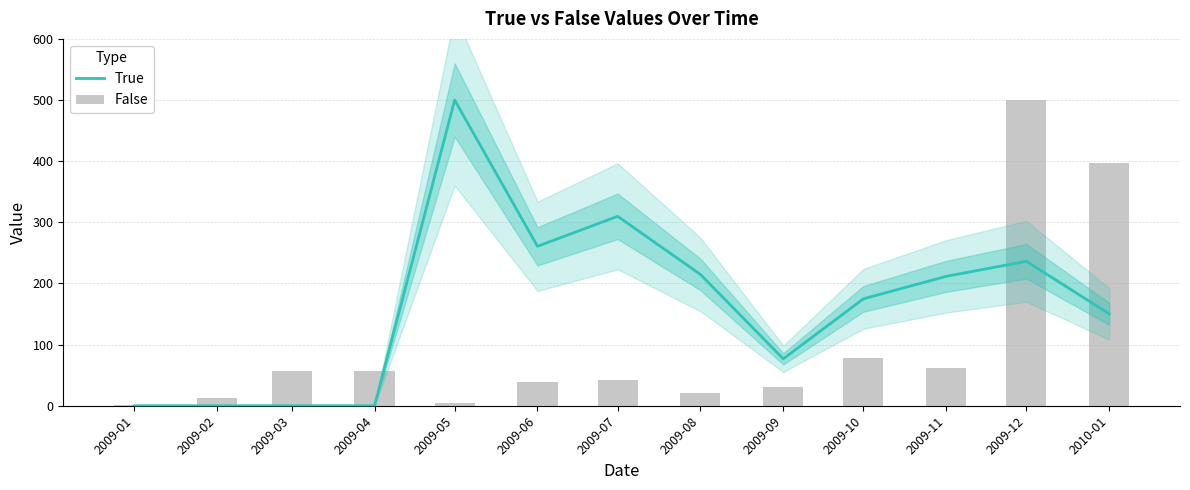

What is the average value of the True series?

164.2